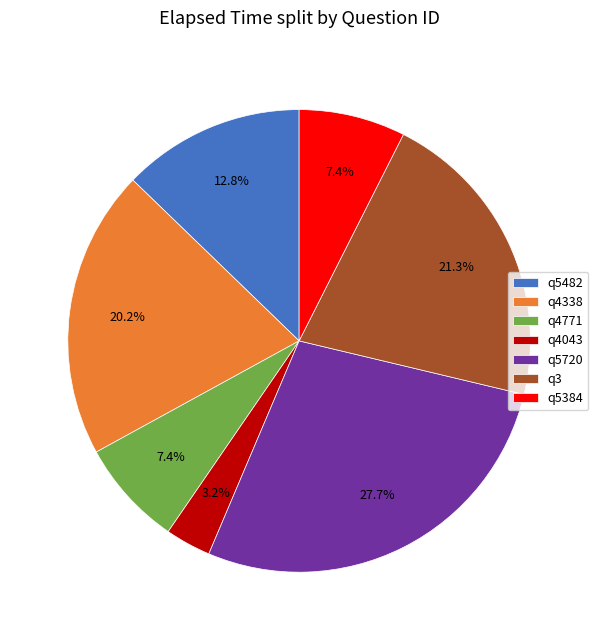

Between q3 and q5720, which is larger?

q5720